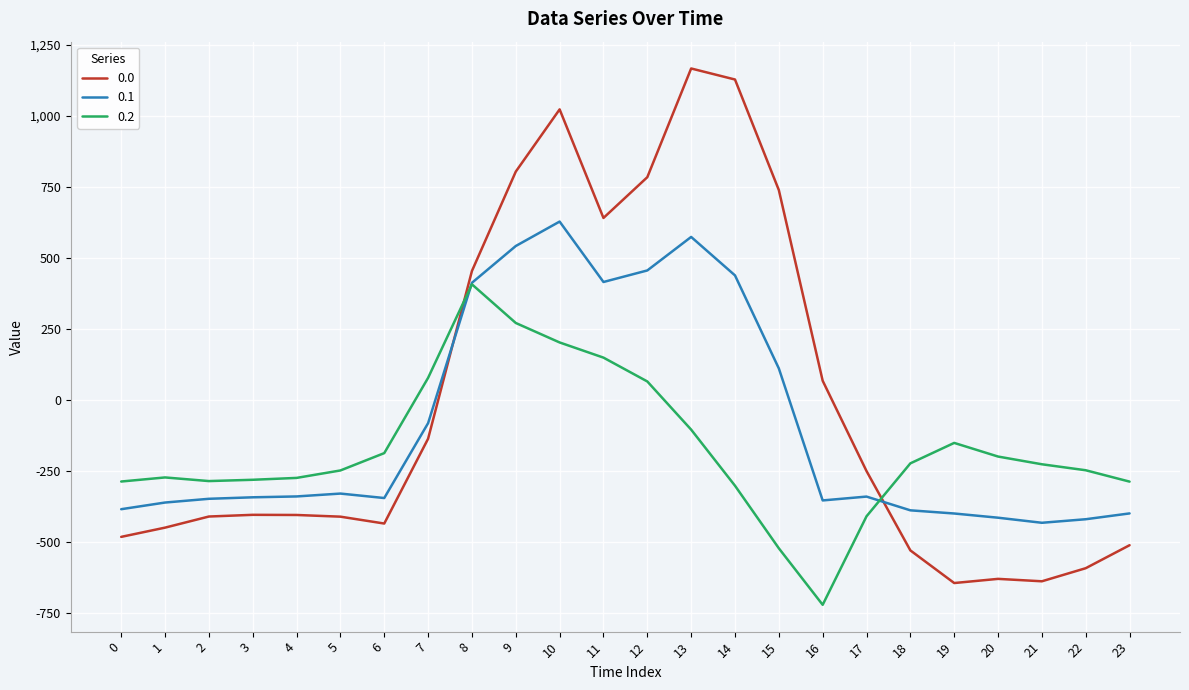

What is the total value across all series at 3?

-1028.0